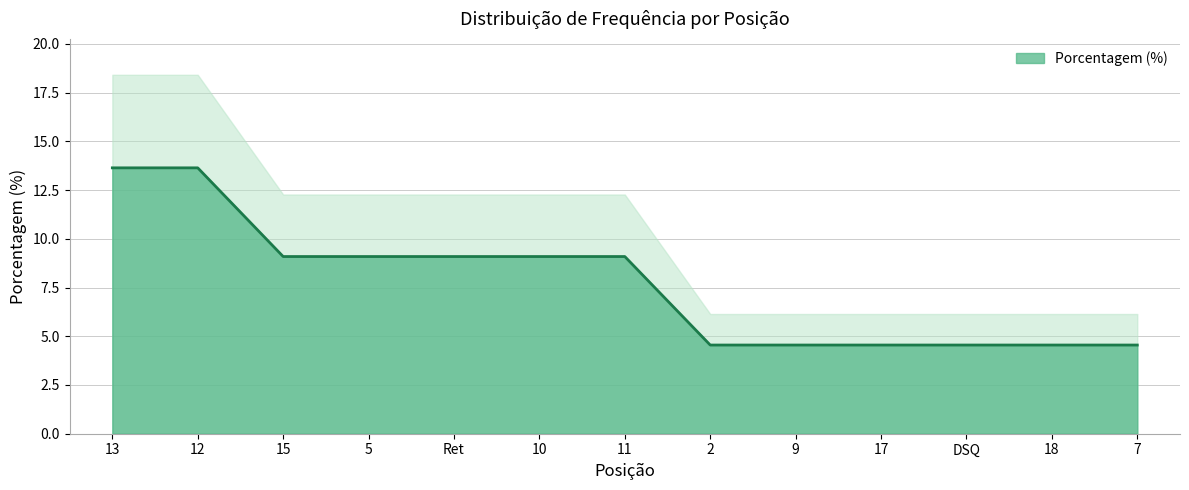

The value at 10 is 9.1. True or false?

True